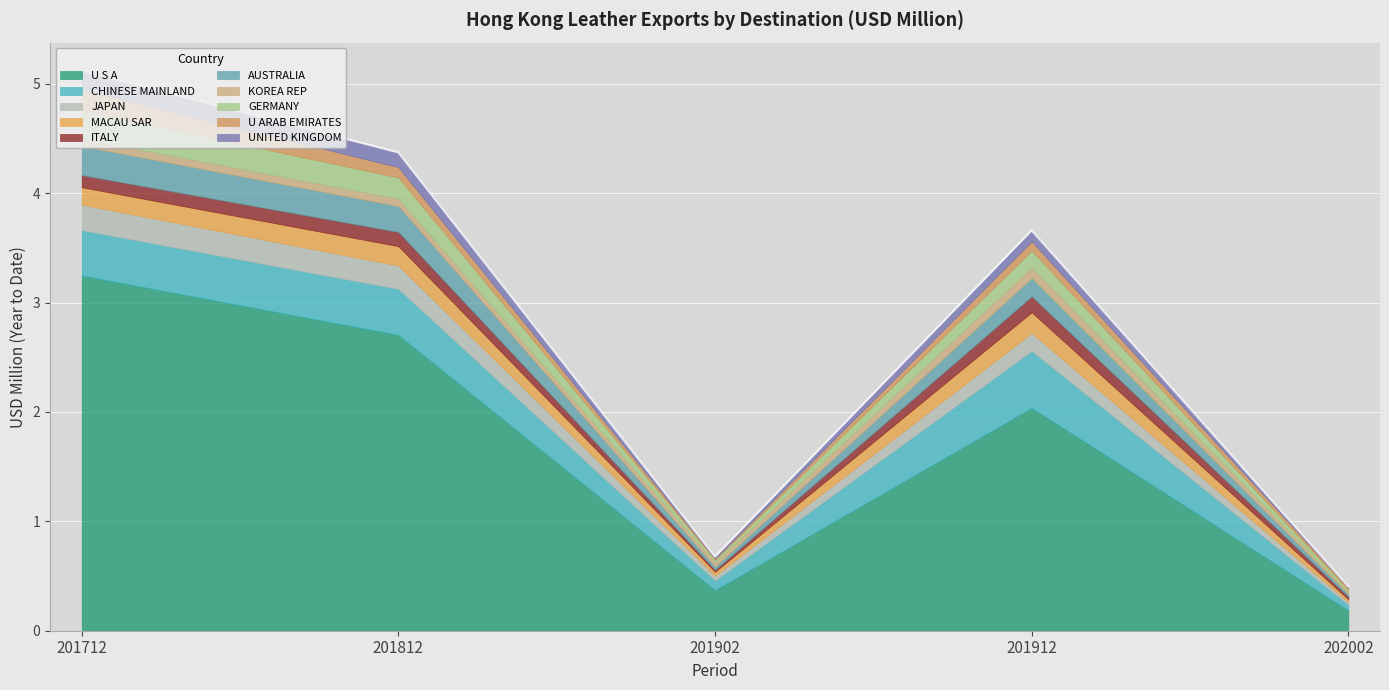

Is the value of 201812 at ITALY greater than the value of 201912 at AUSTRALIA?

No